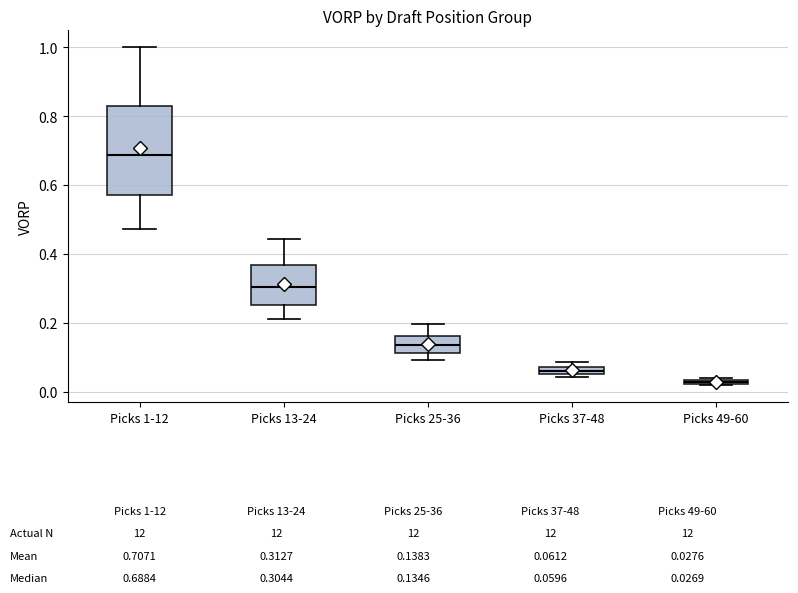

Which box is the tallest, from its lower edge to its upper edge?

Picks 1-12